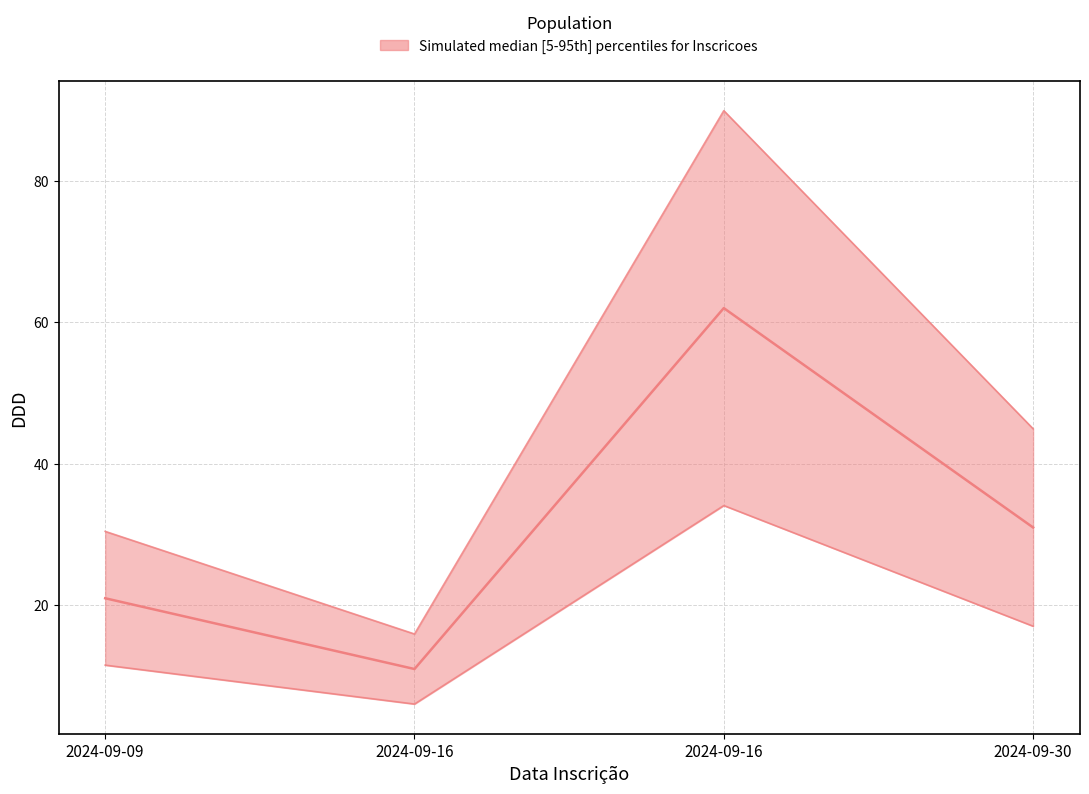

Is this an area chart (filled region under the line)?

No